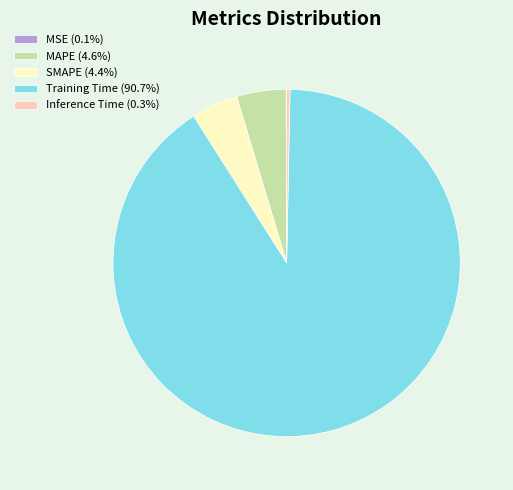

Is there a majority slice in this chart?

Yes